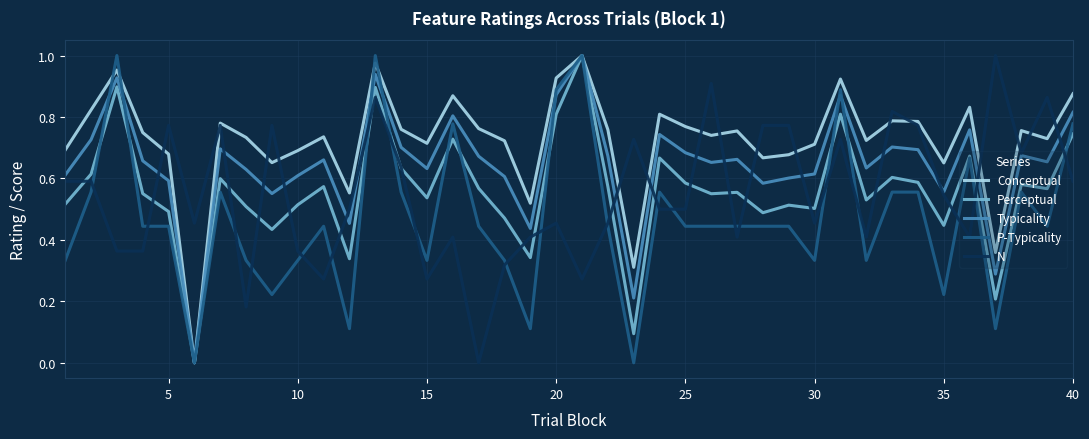

Count the number of categories in the chart.

40